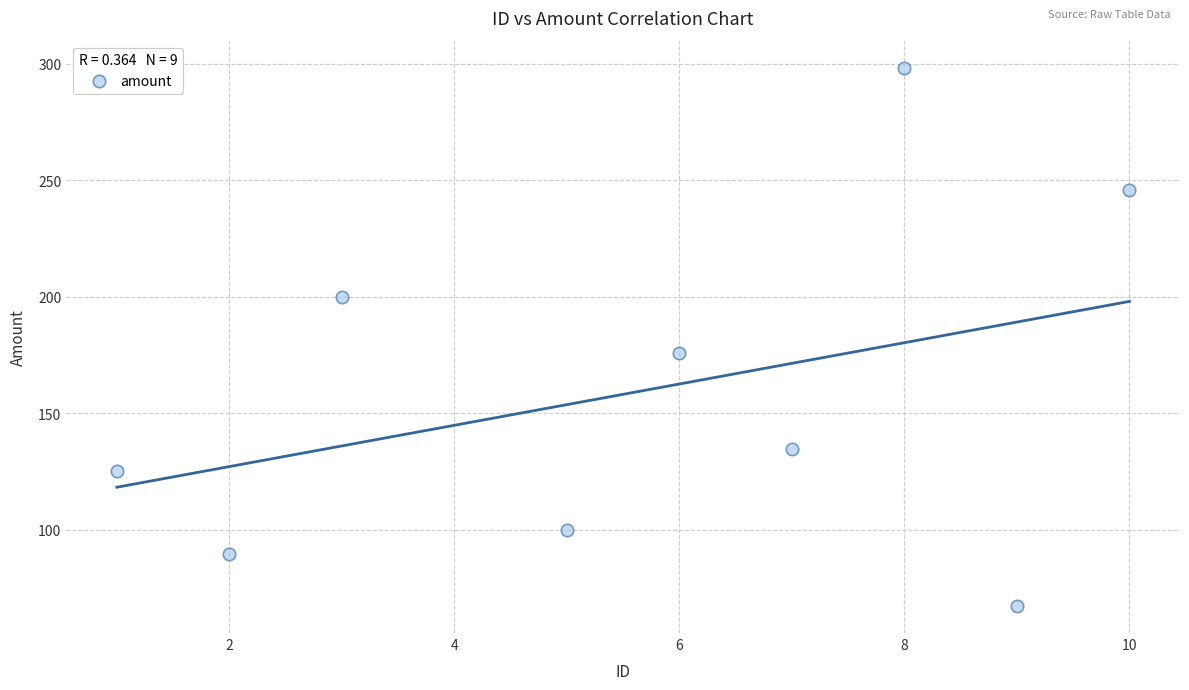

What is the range of X values (max minus min)?

9.0